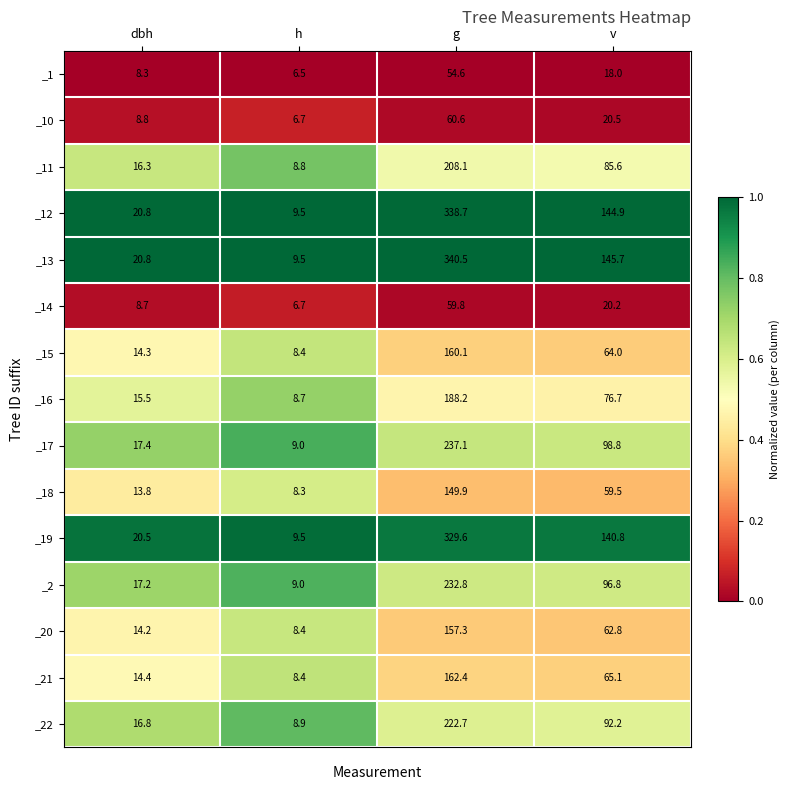

What is the highest value of the _1 series?

54.6